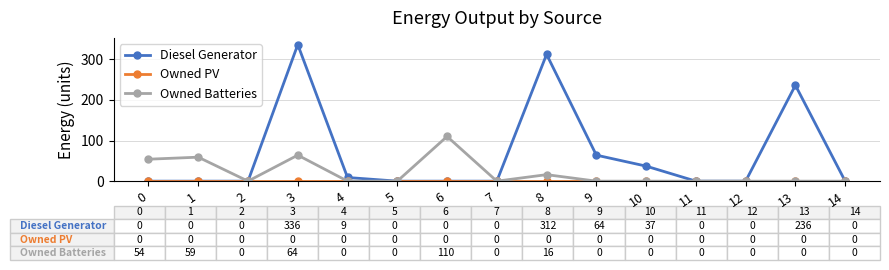

The Diesel Generator series shows -184 at 12. True or false?

False